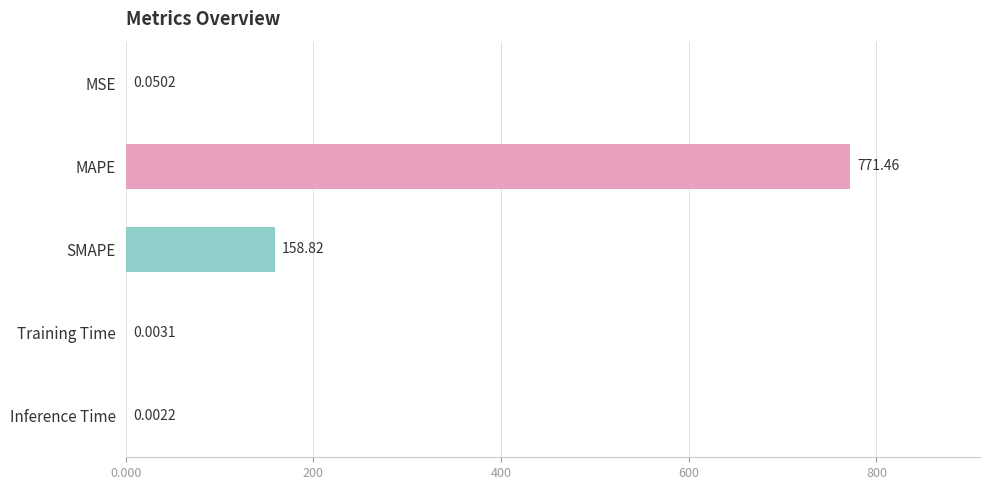

What is the average value?

186.1